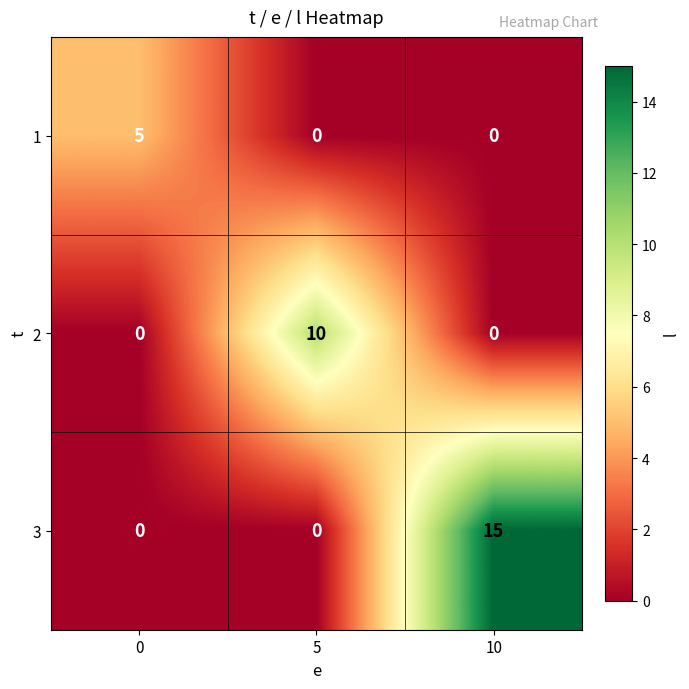

How many categories are shown in the chart?

3